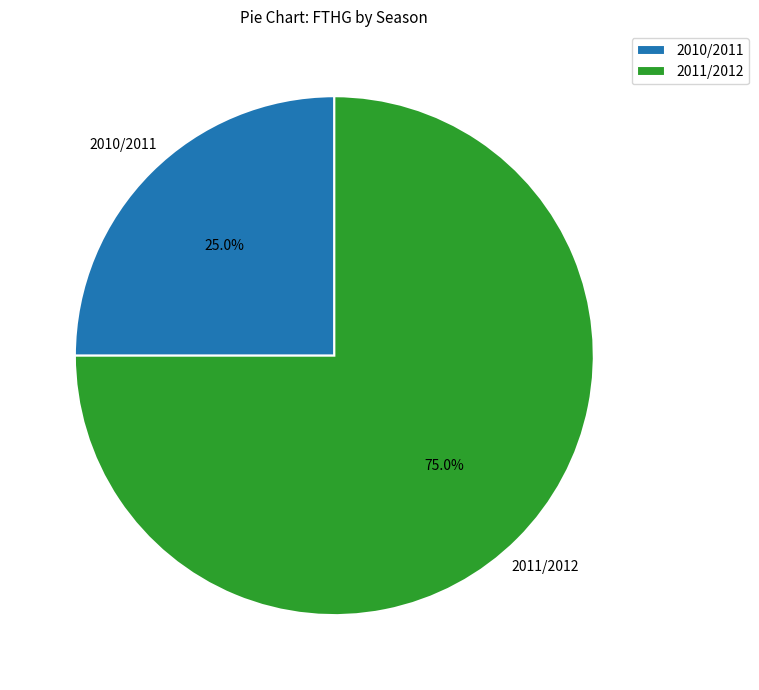

To the nearest percent, what is the combined percentage of 2010/2011 and 2011/2012?

100%